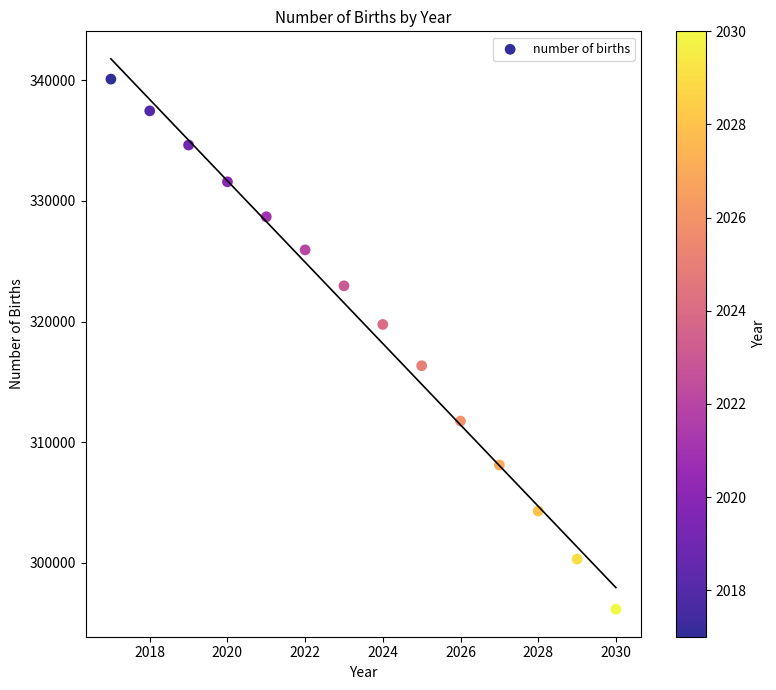

What is the range of X values (max minus min)?

13.0